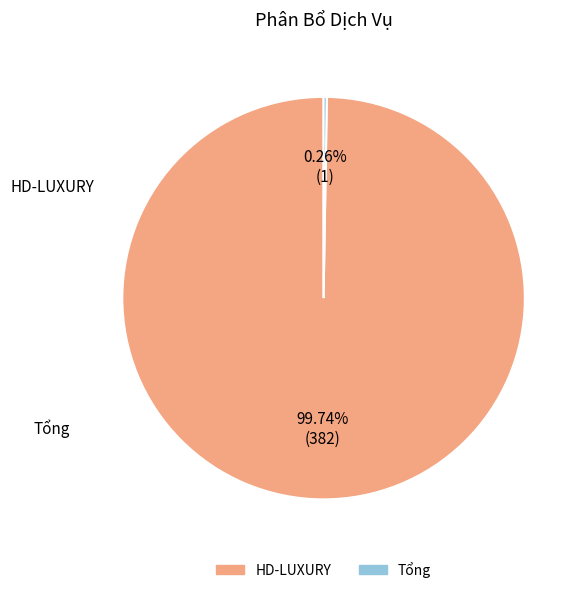

Which category has the biggest portion of the pie?

HD-LUXURY